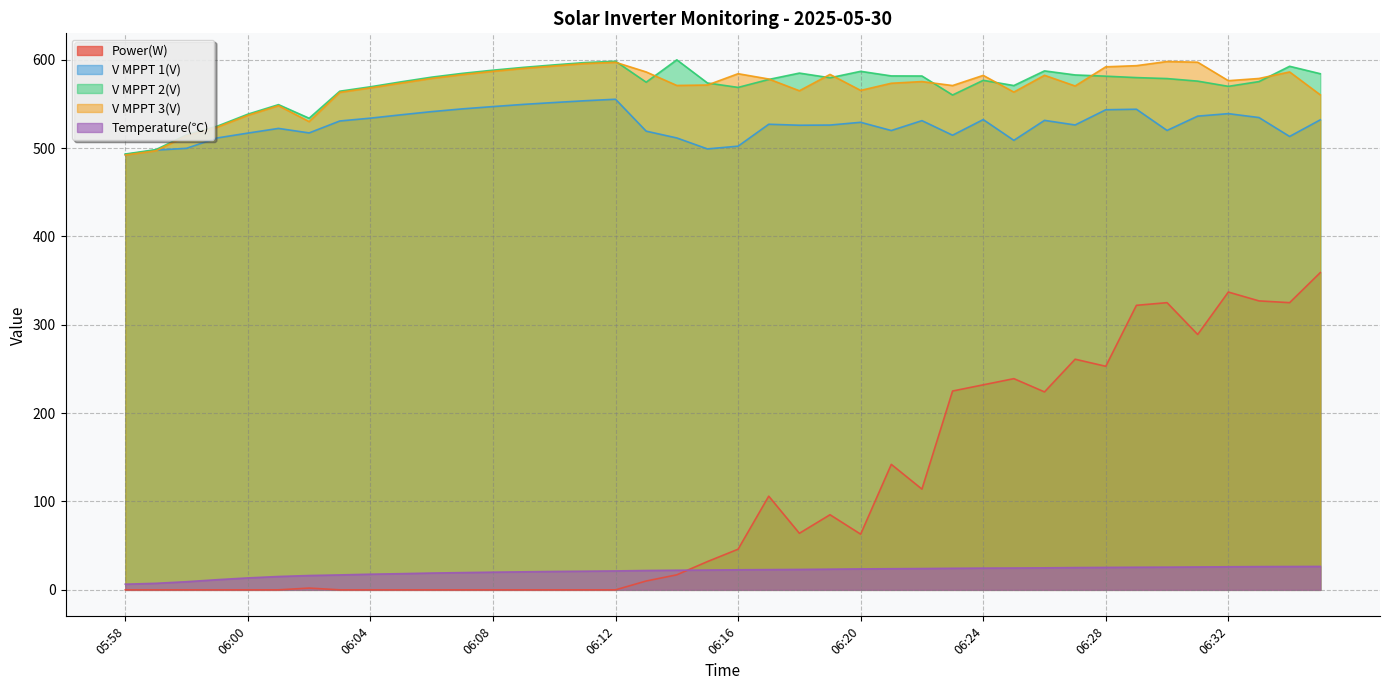

Rank the series at 06:16 from highest to lowest value.

V MPPT 3(V), V MPPT 2(V), V MPPT 1(V), Power(W), Temperature(℃)